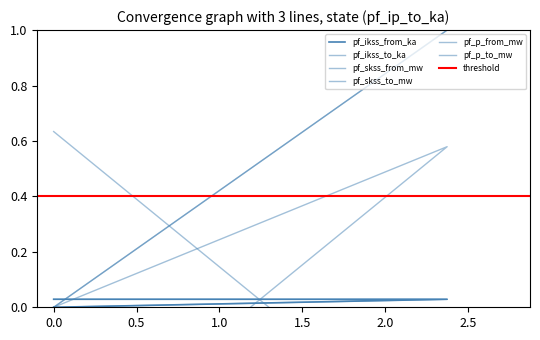

How many lines are shown in the chart?

6